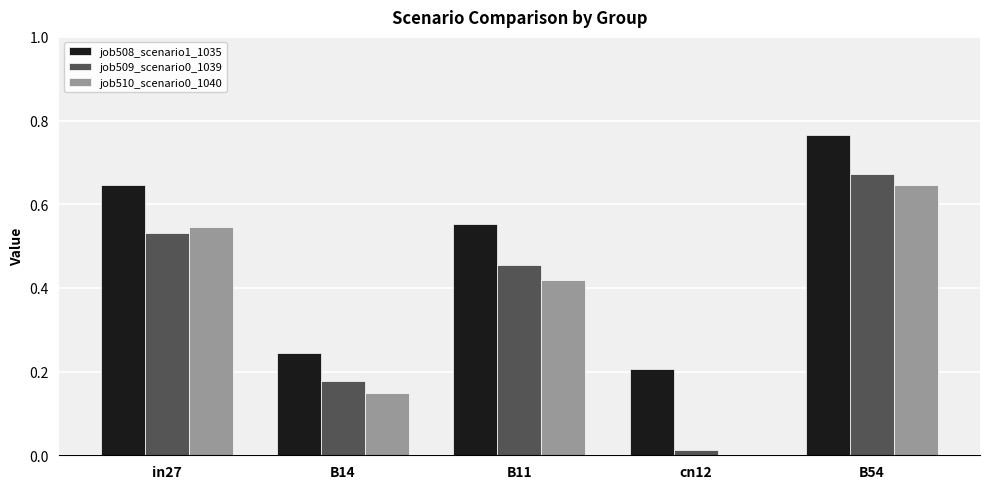

What is the difference between the job508_scenario1_1035 values at cn12 and B11?

0.3